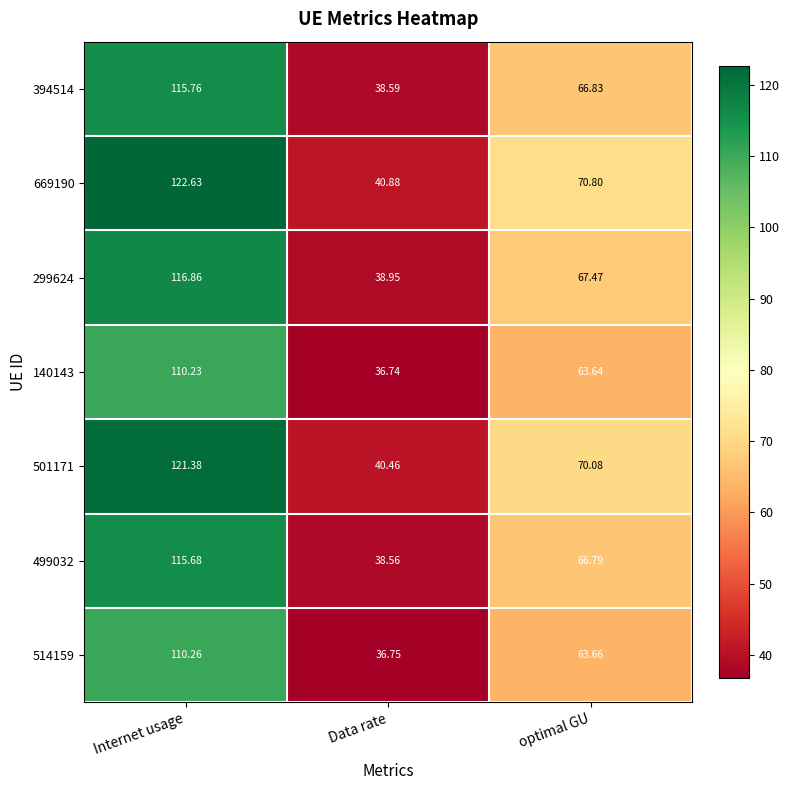

At which label is 394514 closest to 77?

optimal GU